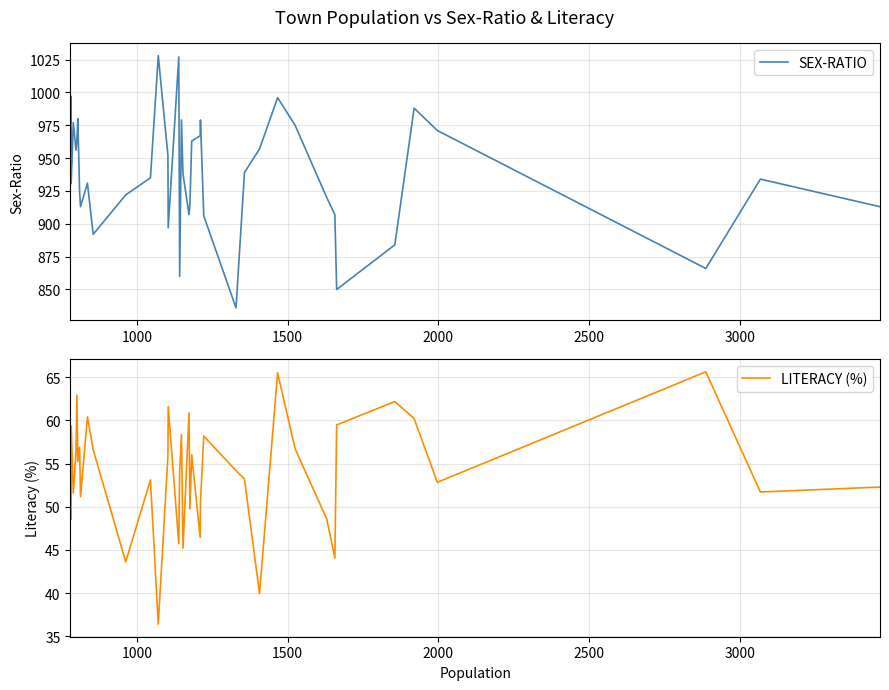

What is the smallest value displayed?

36.4